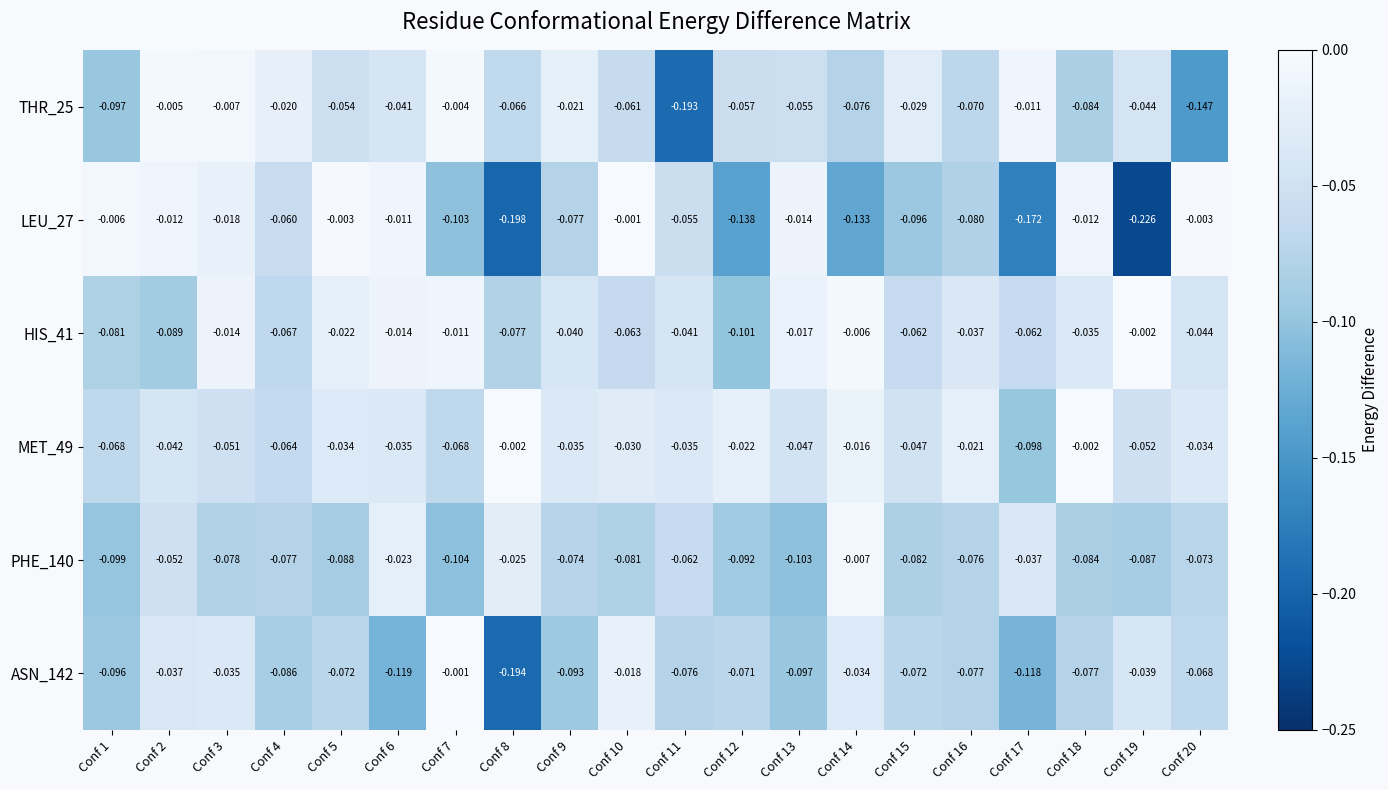

Is the value of ASN_142 at Conf 19 greater than the value of THR_25 at Conf 9?

No